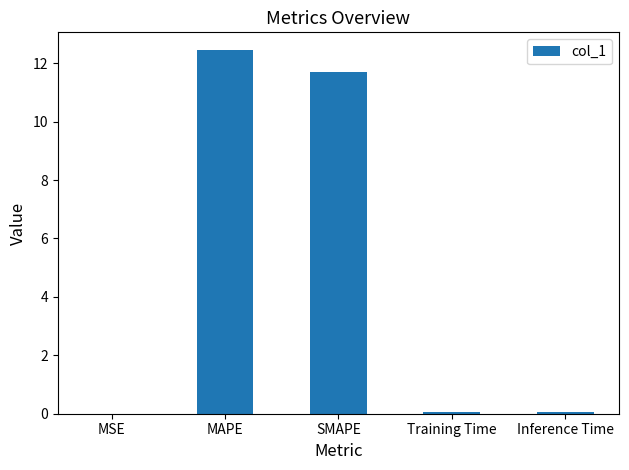

Which has a higher value, MSE or MAPE?

MAPE